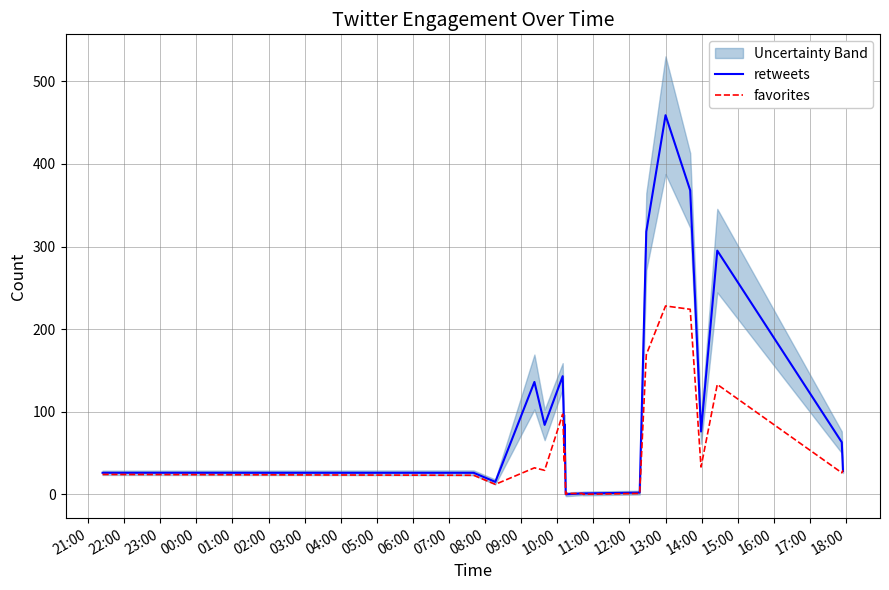

How many data points in retweets are less than 59?

10